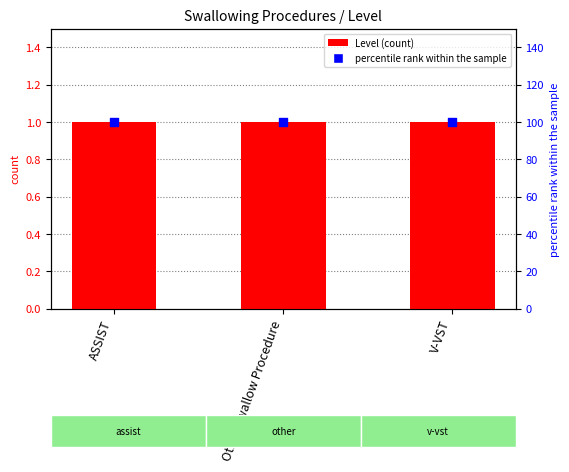

Which series has the largest total across all categories?

percentile rank within the sample